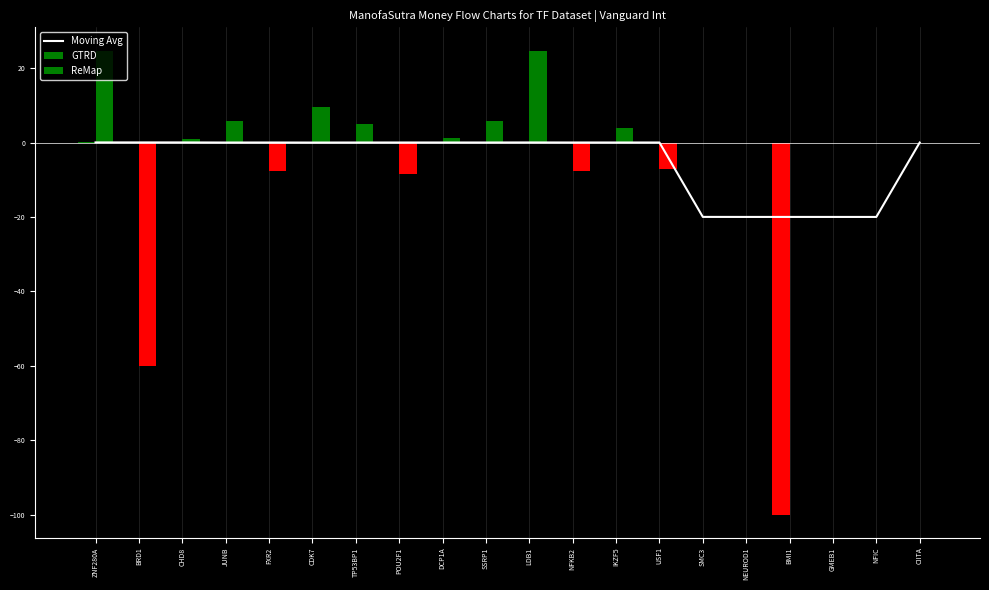

What is the average value?

-5.0